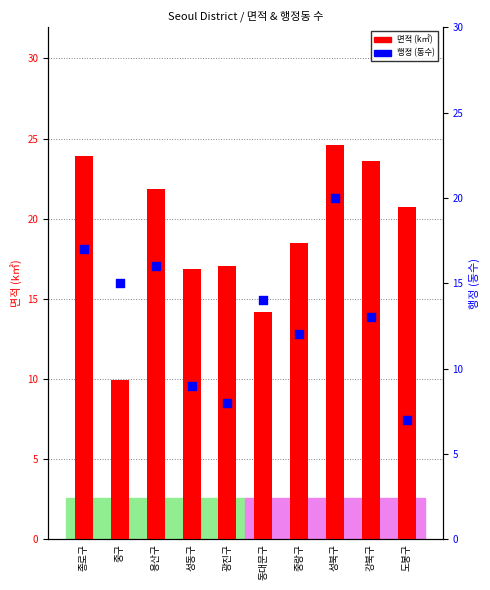

What is the total value across all series at 동대문구?

28.2